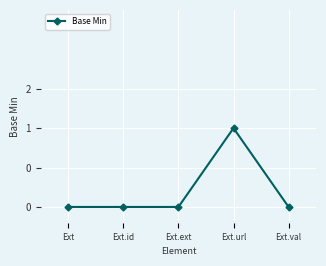

Does the chart display data point markers on the line(s)?

Yes